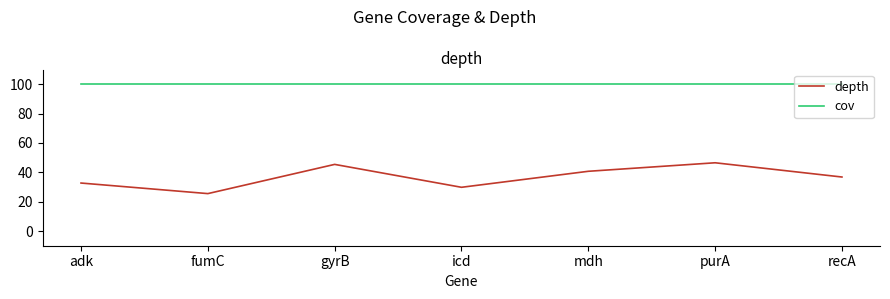

How many categories are shown in the chart?

7